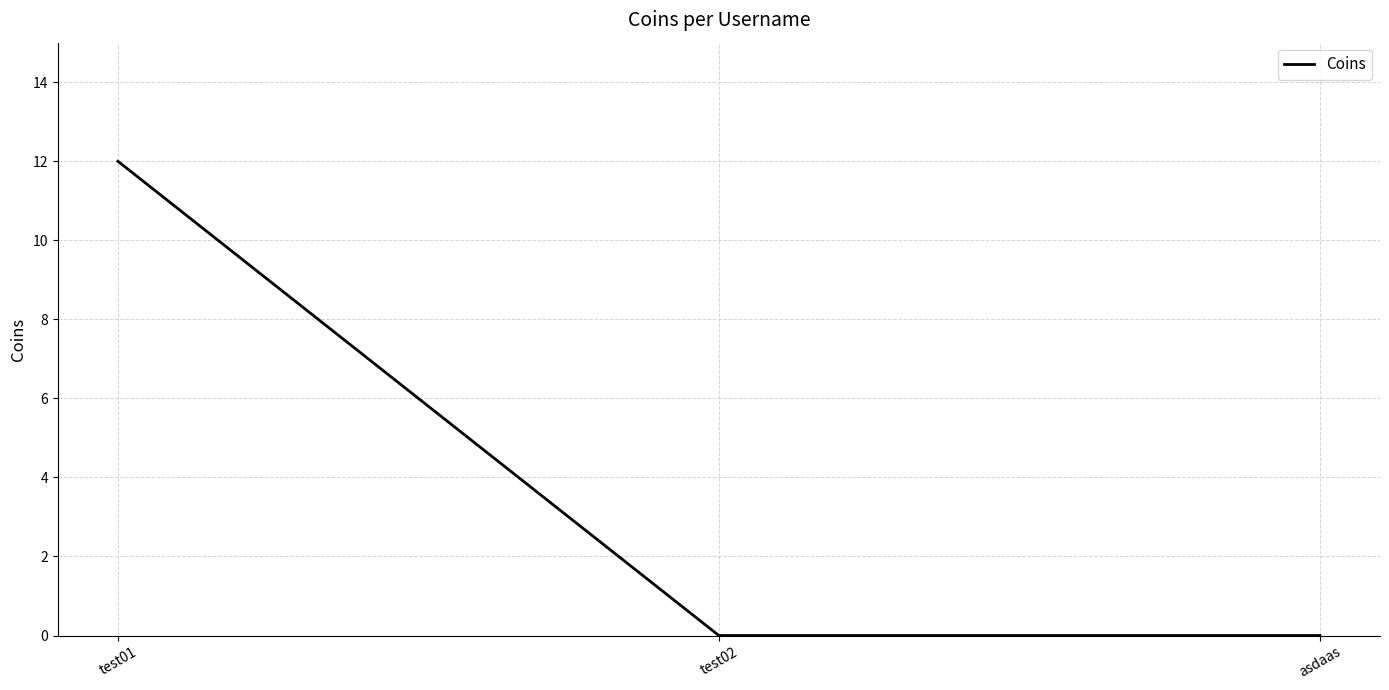

Which label corresponds to the largest value in the chart?

test01